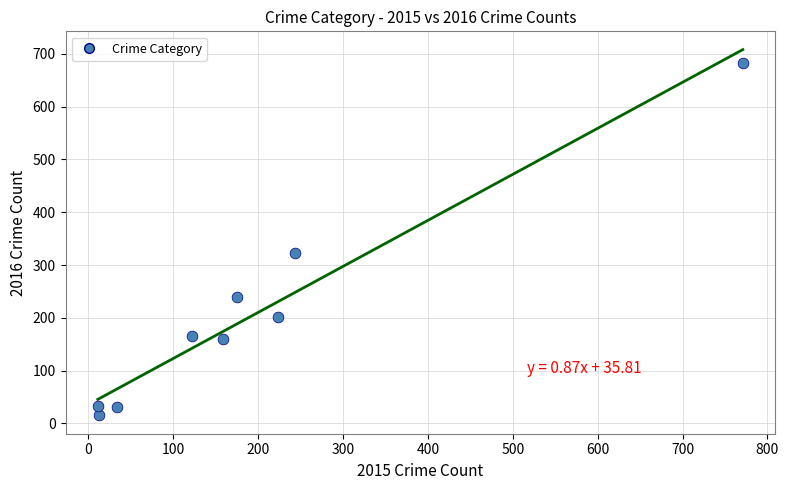

What is the range of X values (max minus min)?

760